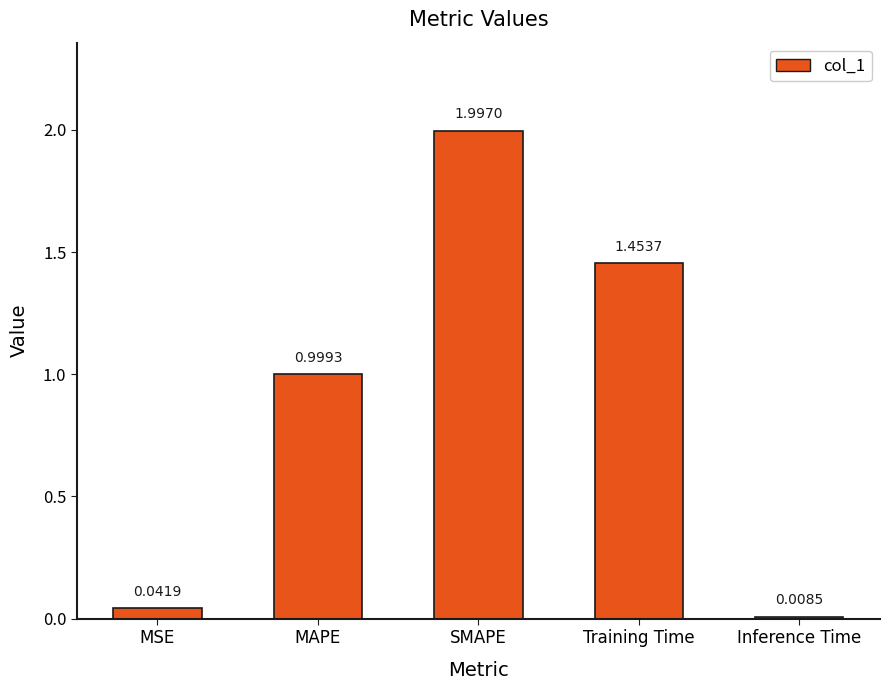

Which label corresponds to the smallest value in the chart?

Inference Time